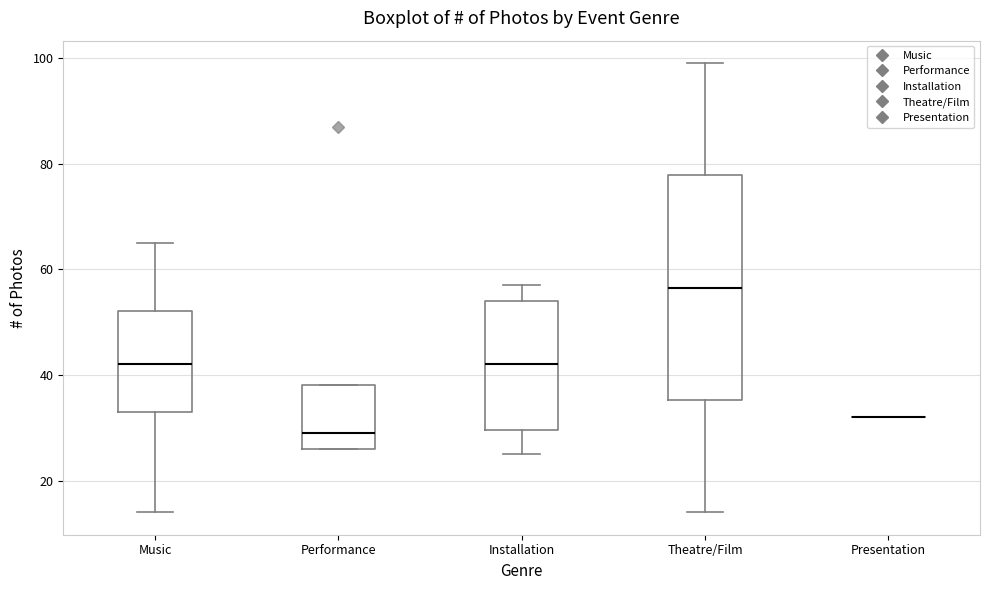

Reading left to right, read every box against the y-axis: the position of its median line, the range the box covers, and the ends of its whiskers. The values are not printed on the chart, so give them approximately, as read against the axis.

Music: median 42, box 34 to 52, whiskers 14 to 66
Performance: median 30, box 26 to 38, whiskers 26 to 38
Installation: median 42, box 30 to 54, whiskers 26 to 58
Theatre/Film: median 56, box 36 to 78, whiskers 14 to 100
Presentation: box collapsed to a line at 32, whiskers 32 to 32